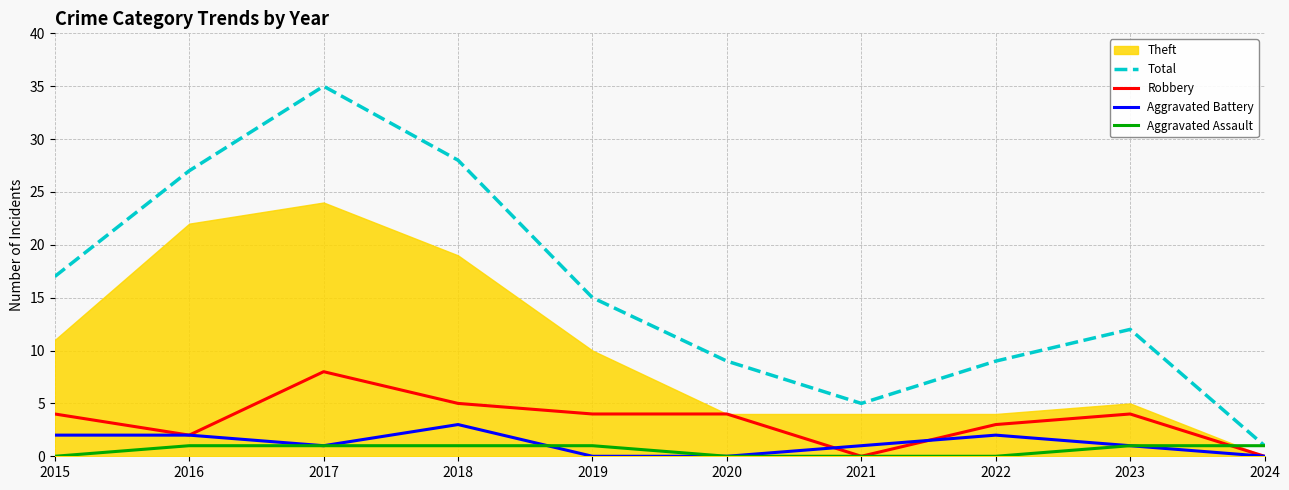

In Aggravated Battery, how many points are lower than both neighbors (excluding endpoints)?

1